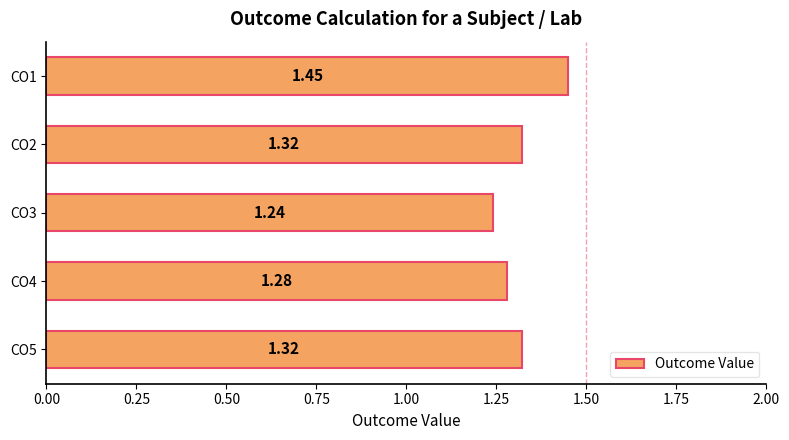

Between CO3 and CO2, which is larger?

CO2